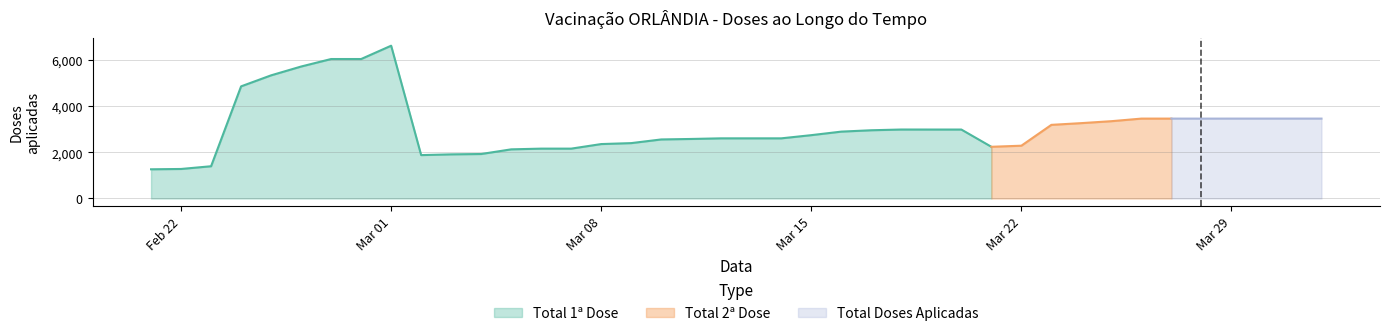

What is the difference between the maximum and minimum values in the Total 1ª Dose series?

5354